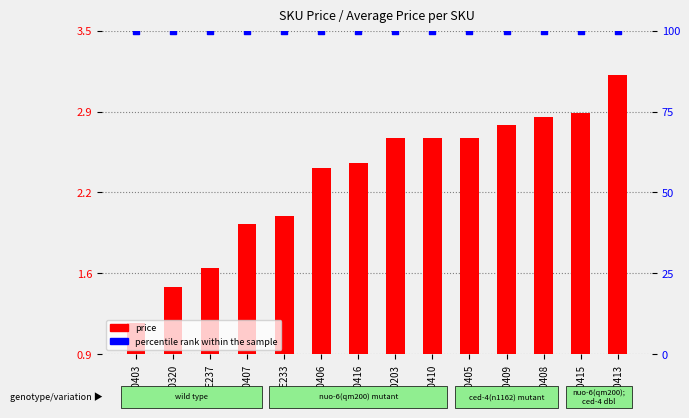

Is the value of price at MXE0407 greater than the value of percentile rank within the sample at MXE0403?

No